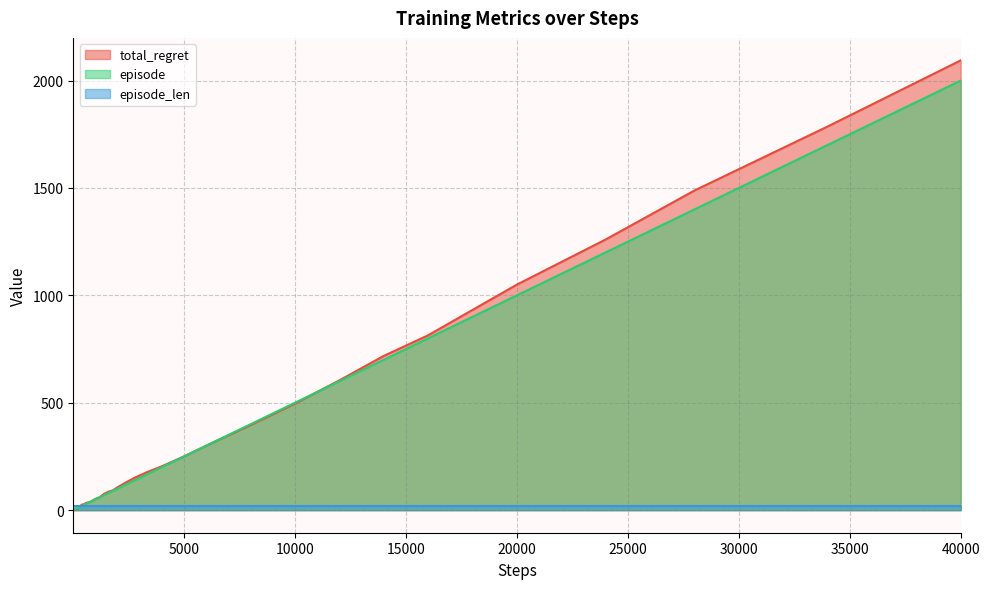

Which series has the largest range (max minus min)?

total_regret